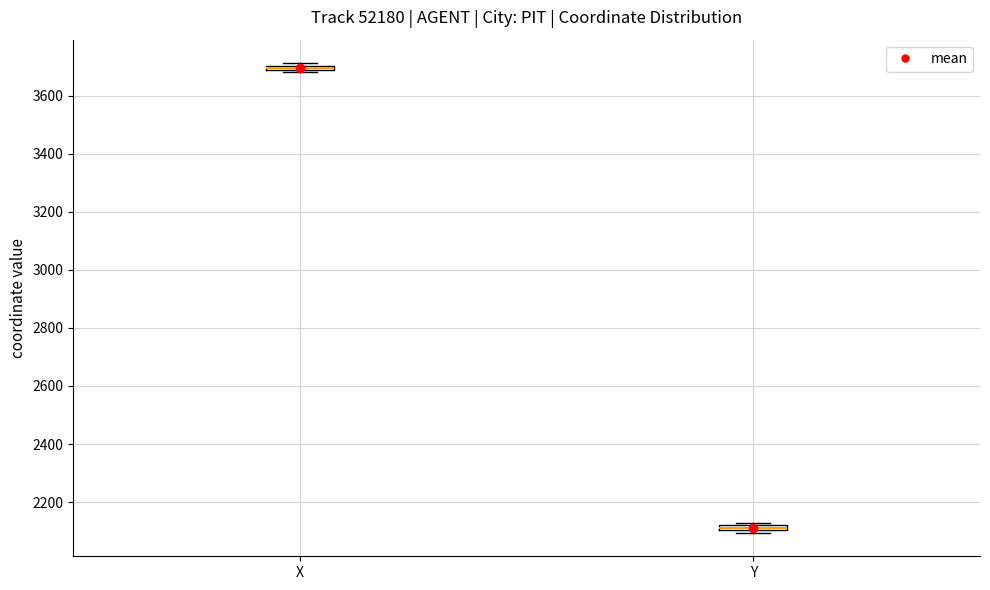

Where is the upper edge of the box for X on the y-axis? The values are not printed on the chart, so give them approximately, as read against the axis.

3700